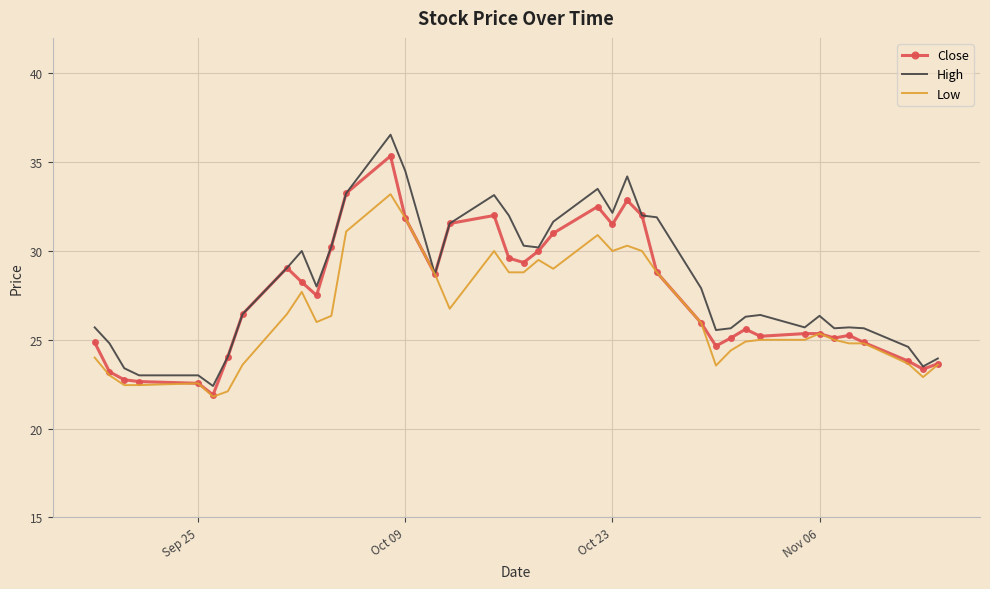

What is the smallest value displayed?

21.8